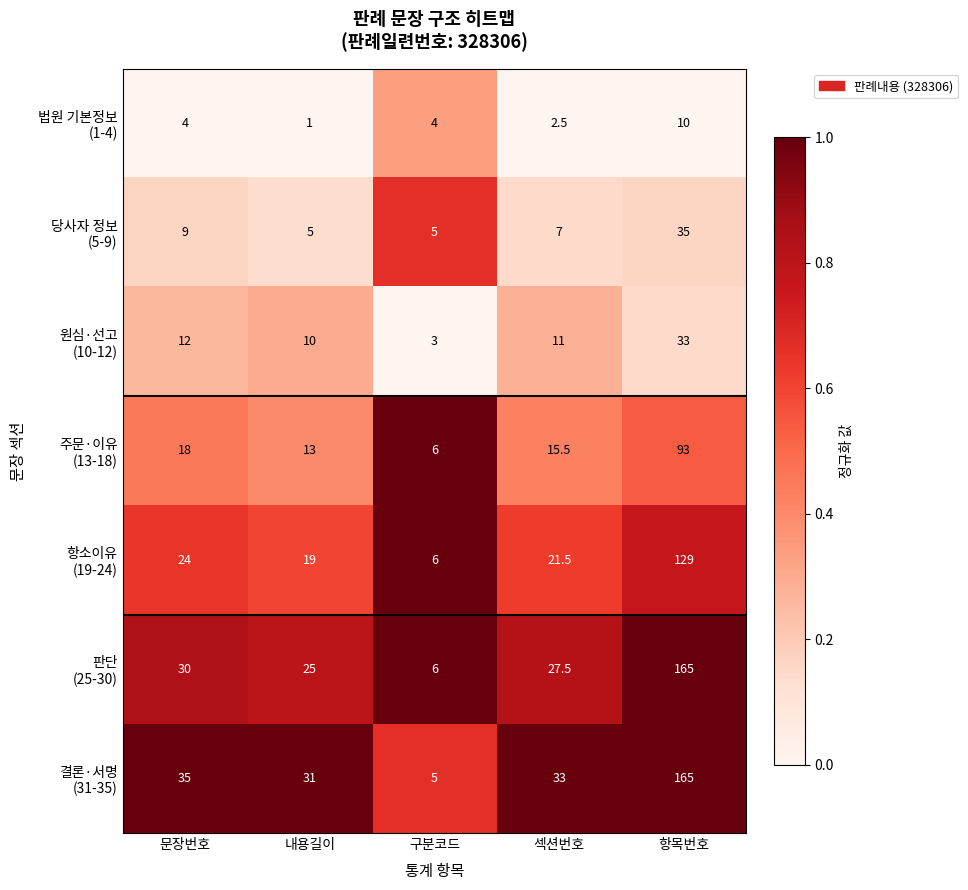

What is the spread (max minus min) of values at 항목번호?

155.0